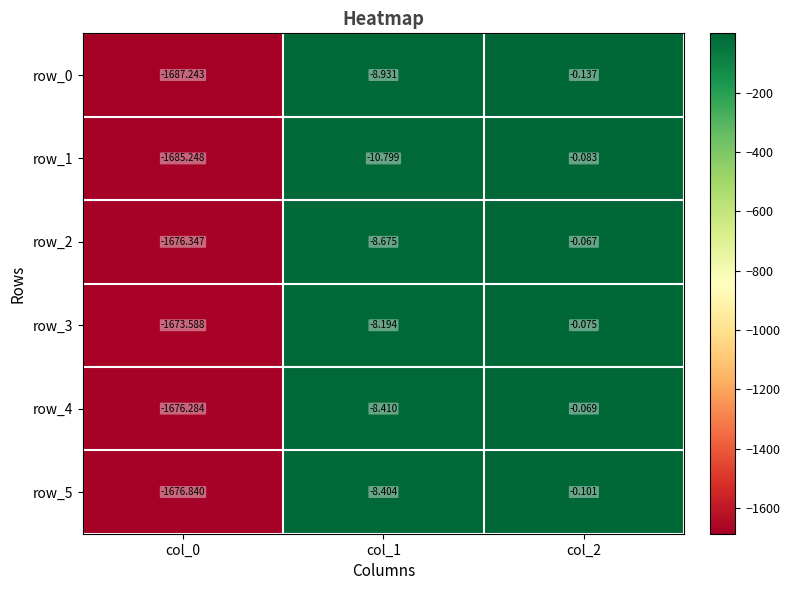

What is the sum of all row_4 values?

-1684.8